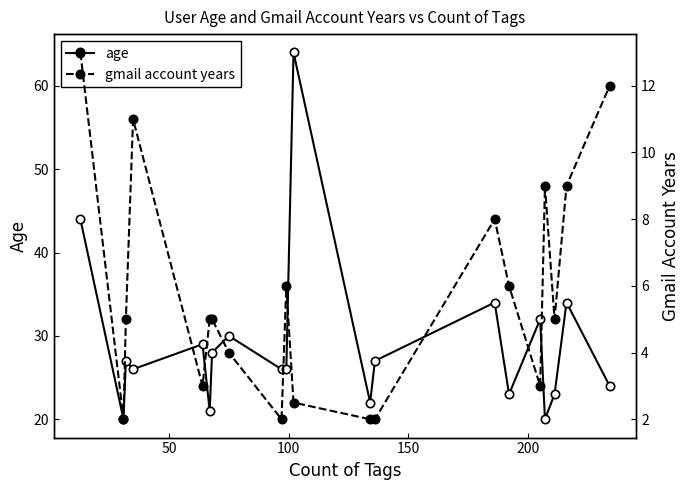

What are all the series names shown in the legend?

age, gmail account years